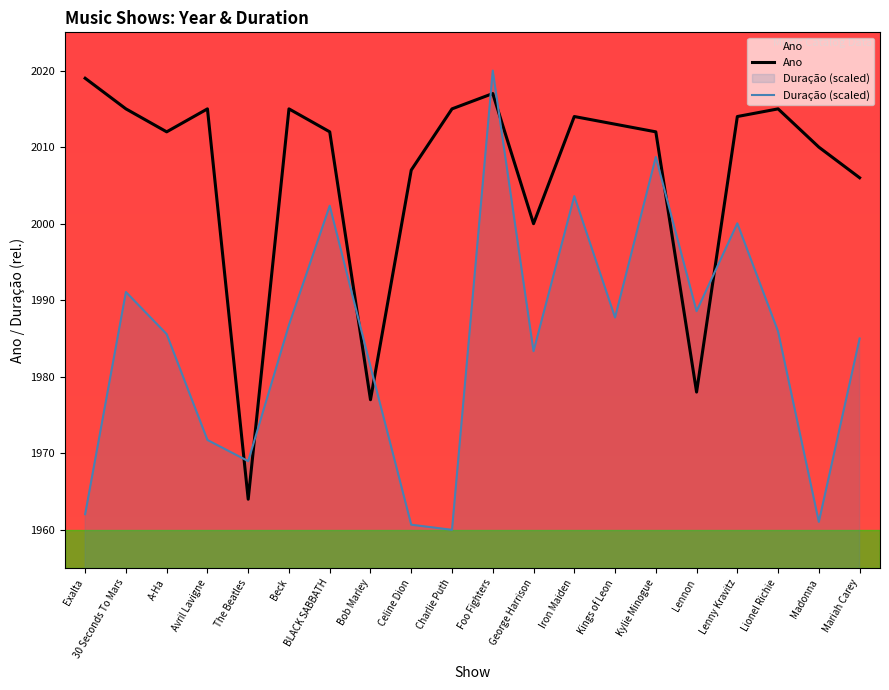

How many lines are shown in the chart?

2